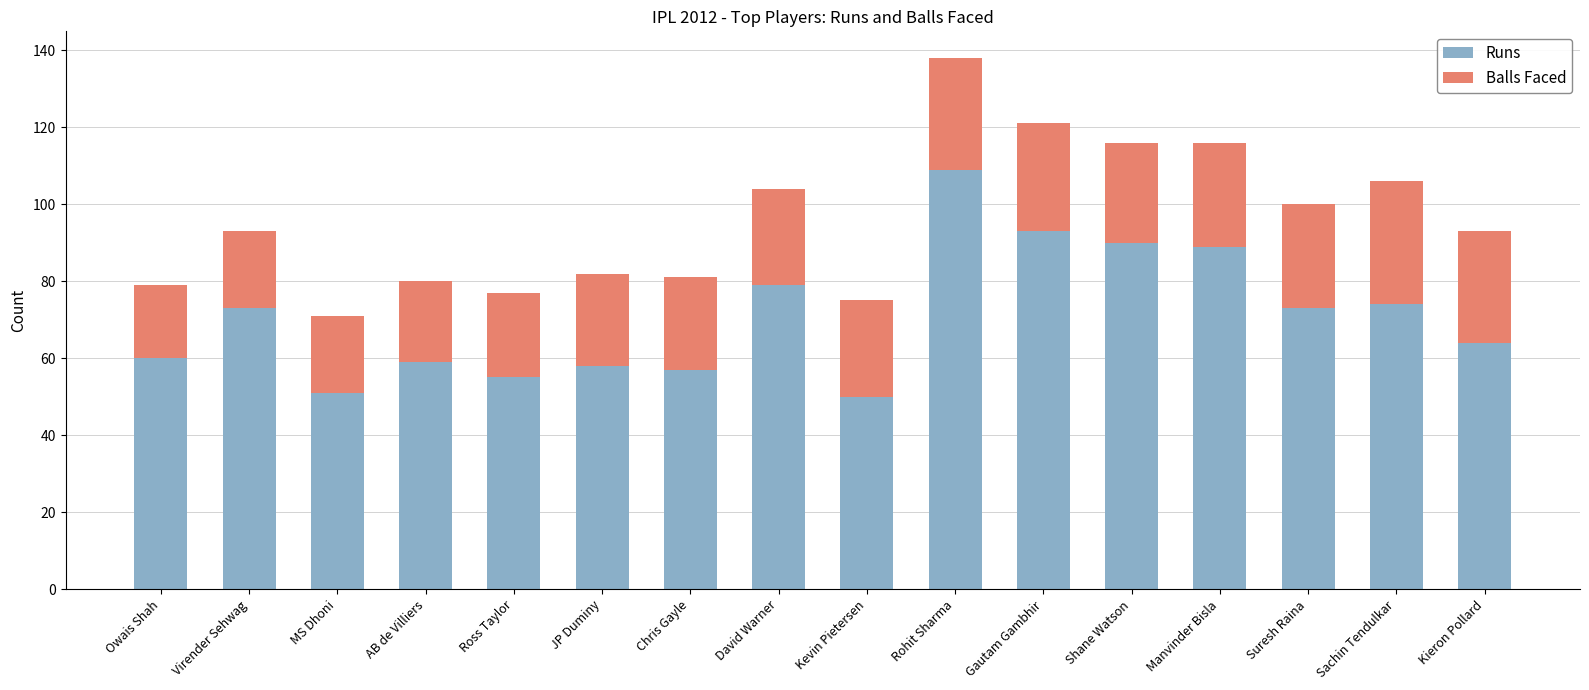

How many bars are there in total?

16